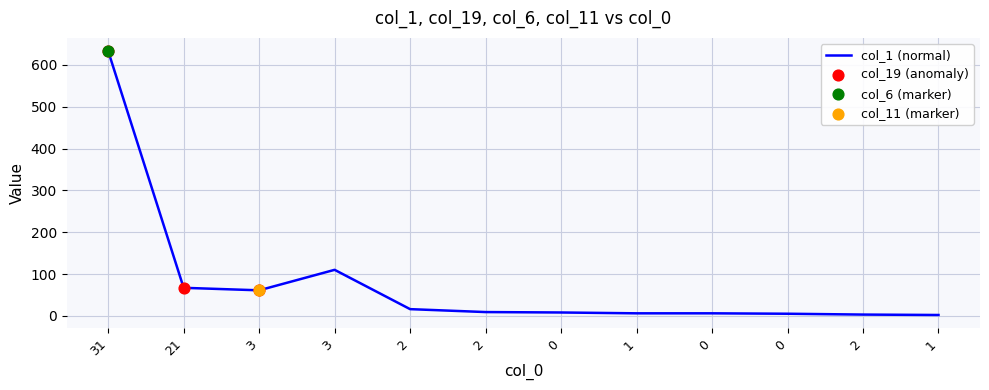

Is this an area chart (filled region under the line)?

No